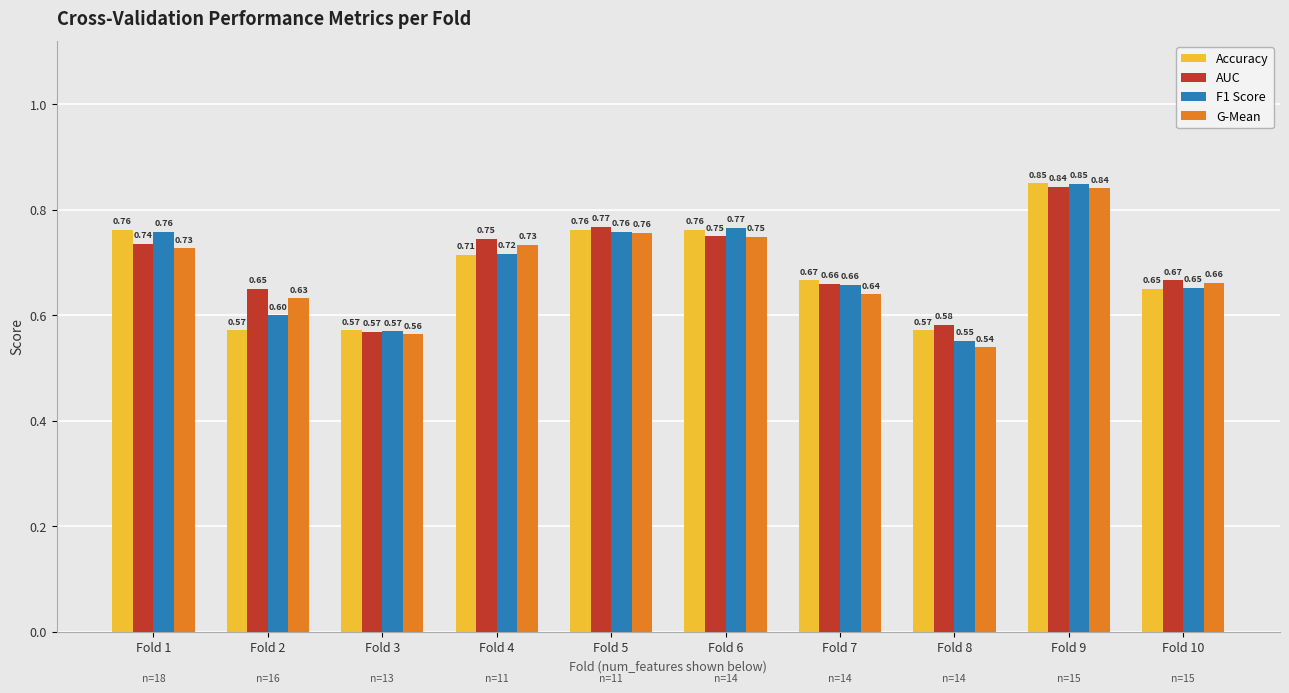

At how many categories does at least one series exceed 0?

10